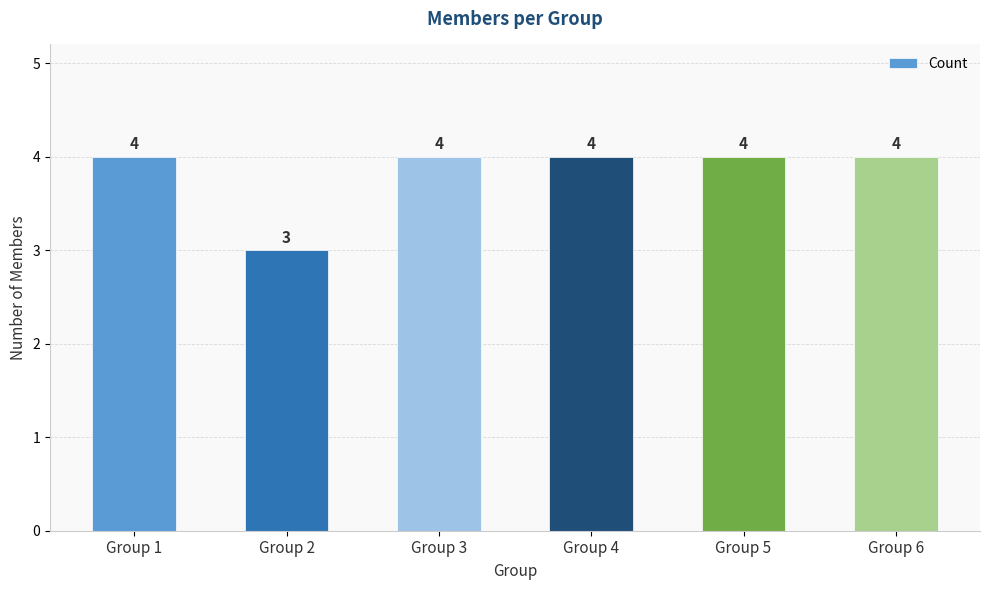

The value at Group 3 is 5. True or false?

False